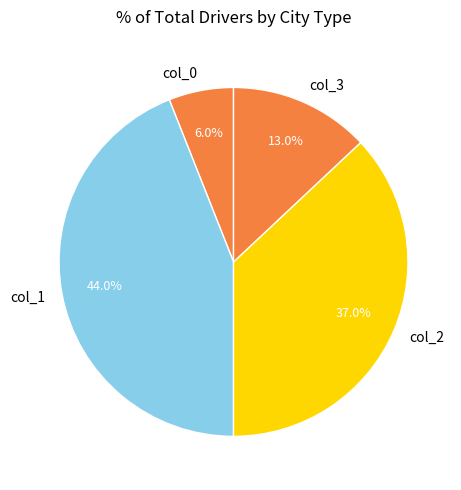

What is the ratio of the value at col_1 to the value at col_3?

3.4